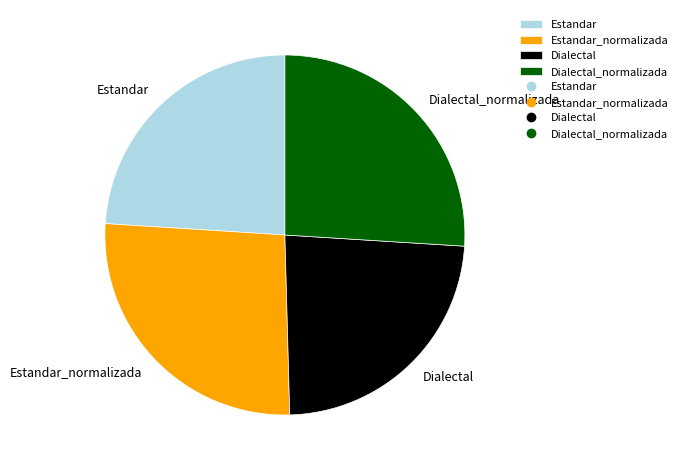

How many slices are in this pie chart?

4